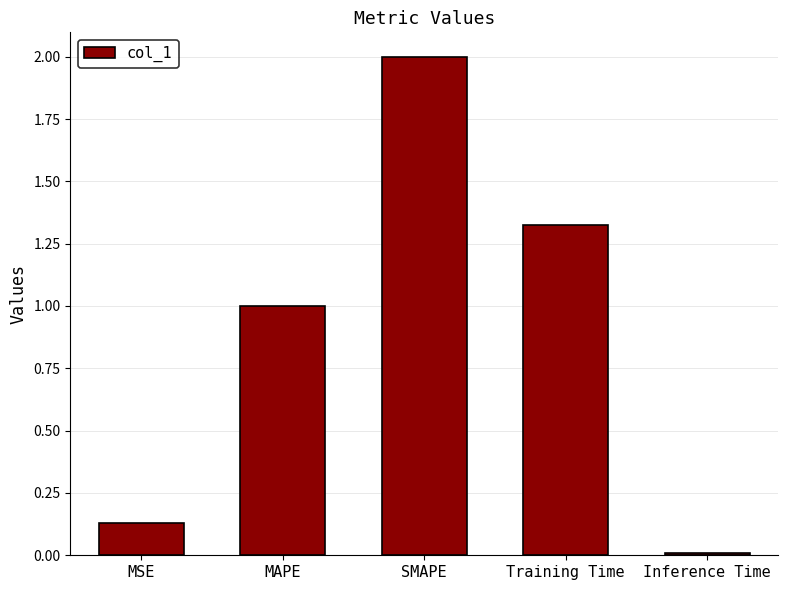

Are the bars grouped side by side (vs. stacked)?

No